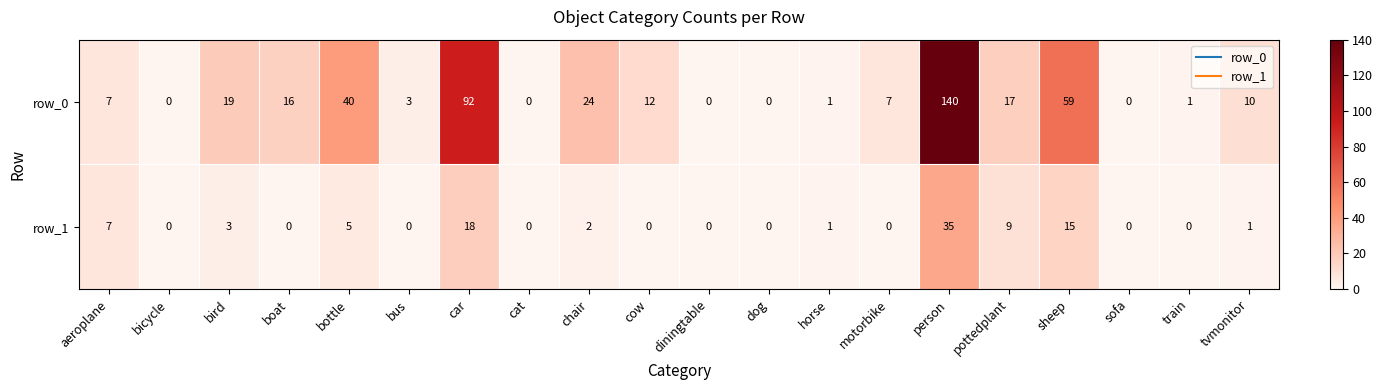

Which series has the largest range (max minus min)?

row_0